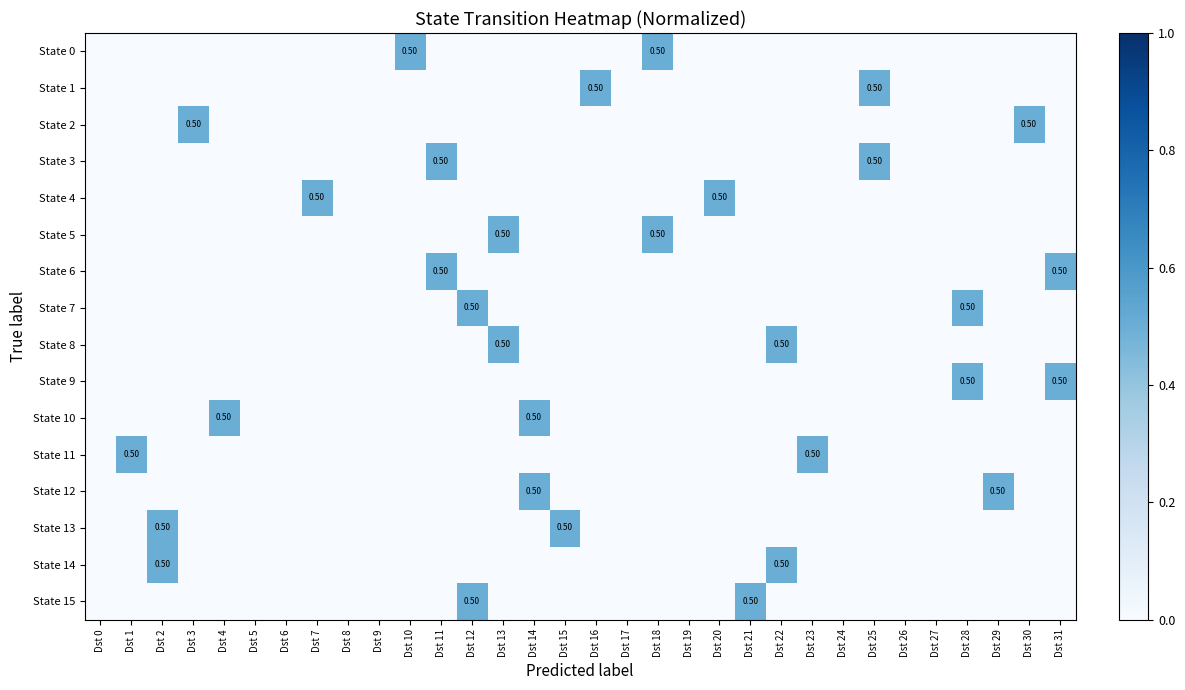

Between Dst 4 and Dst 21, which is larger?

Dst 4